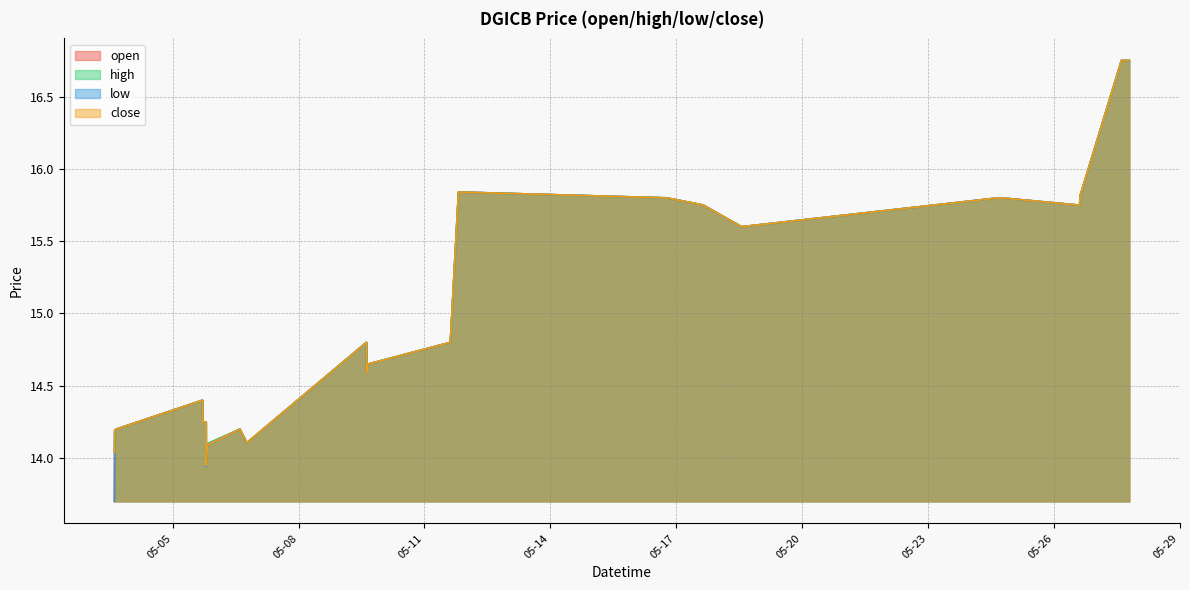

What is the highest value of the close series?

16.8